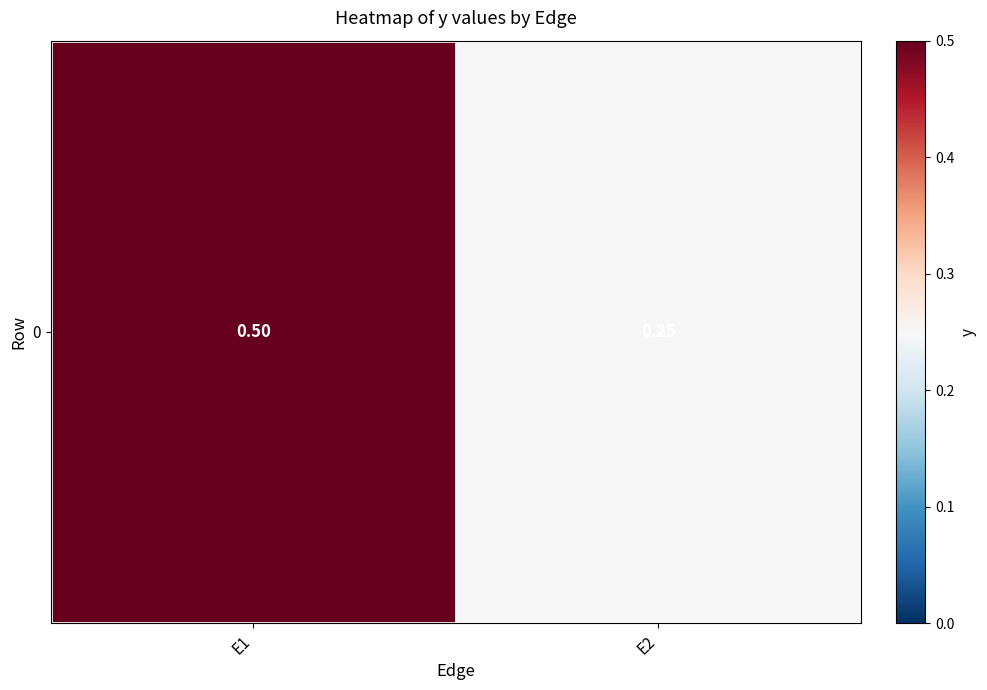

Which label corresponds to the smallest value in the chart?

E2